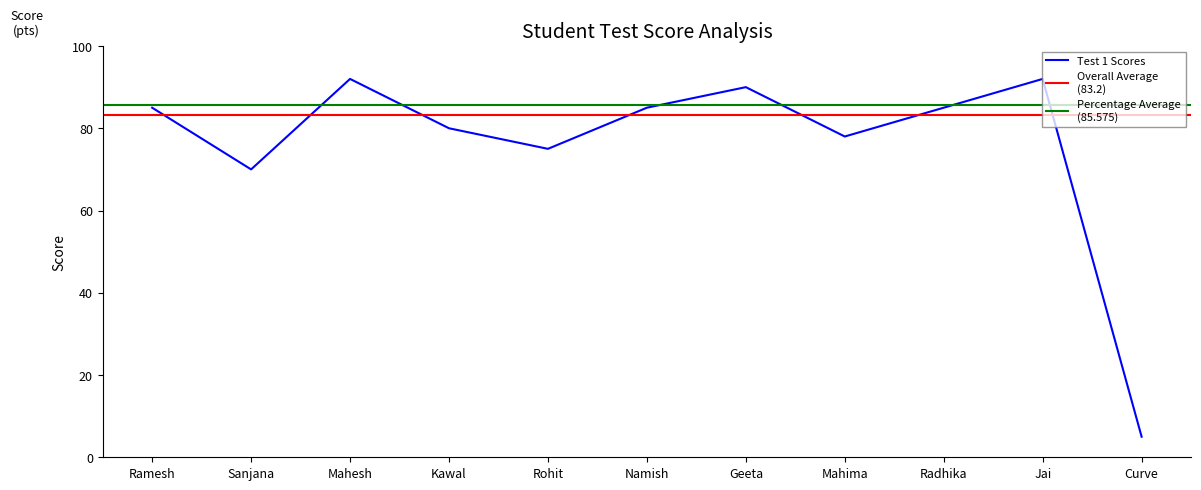

True or false: the data shows 78 at Mahima.

True